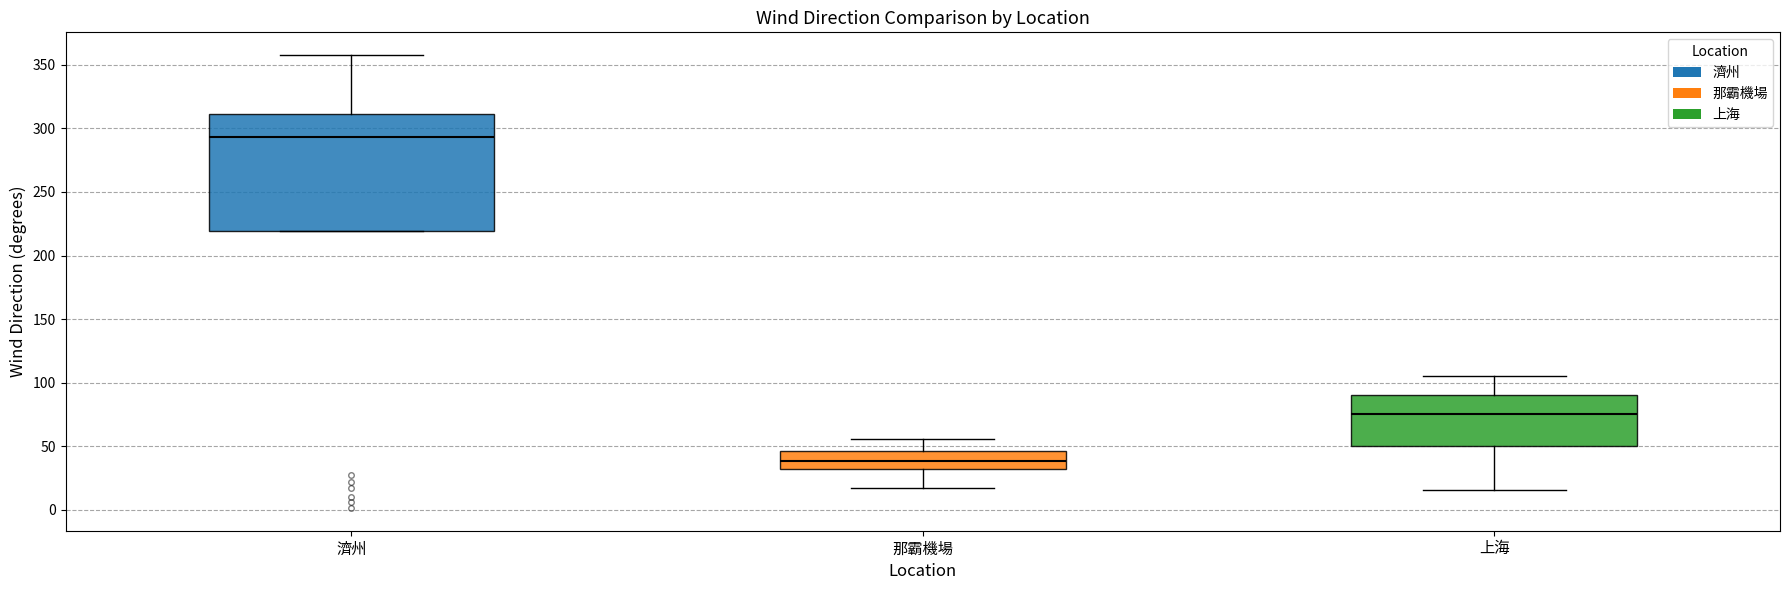

Where is the upper edge of the box for 濟州 on the y-axis? The values are not printed on the chart, so give them approximately, as read against the axis.

310